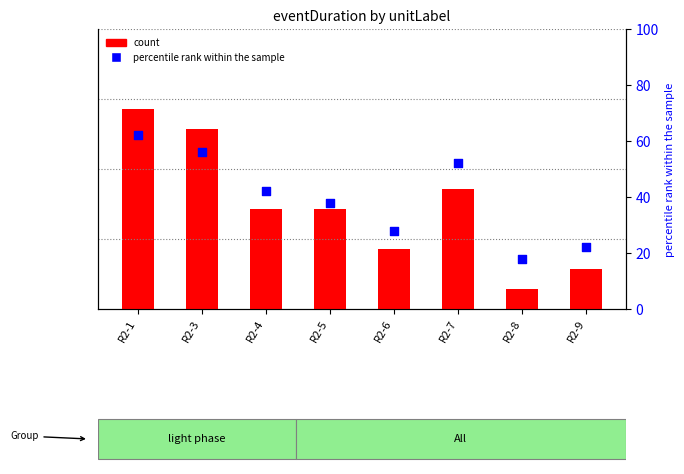

What are all the series names shown in the legend?

count, percentile rank within the sample